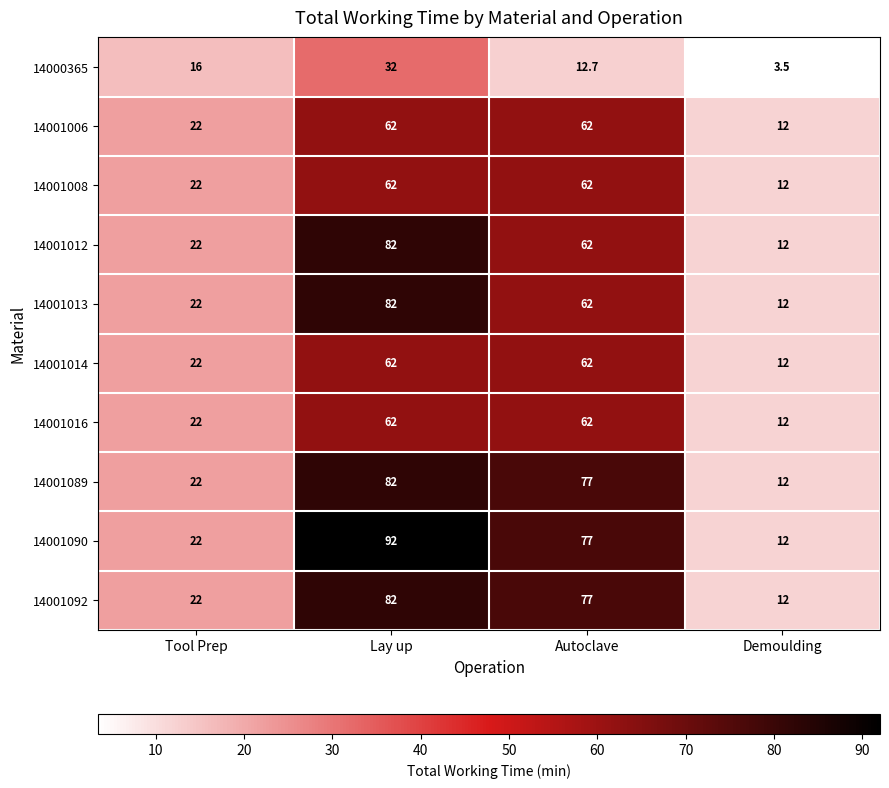

How many 14001013 values are between 22 and 82?

3